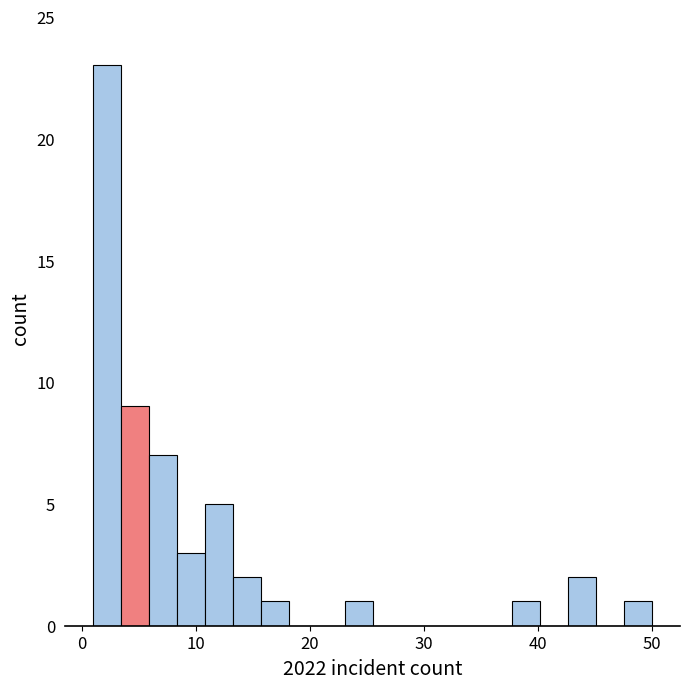

Around what value on the x-axis is the tallest bar? Give the approximate position of its centre, as read against the axis.

2